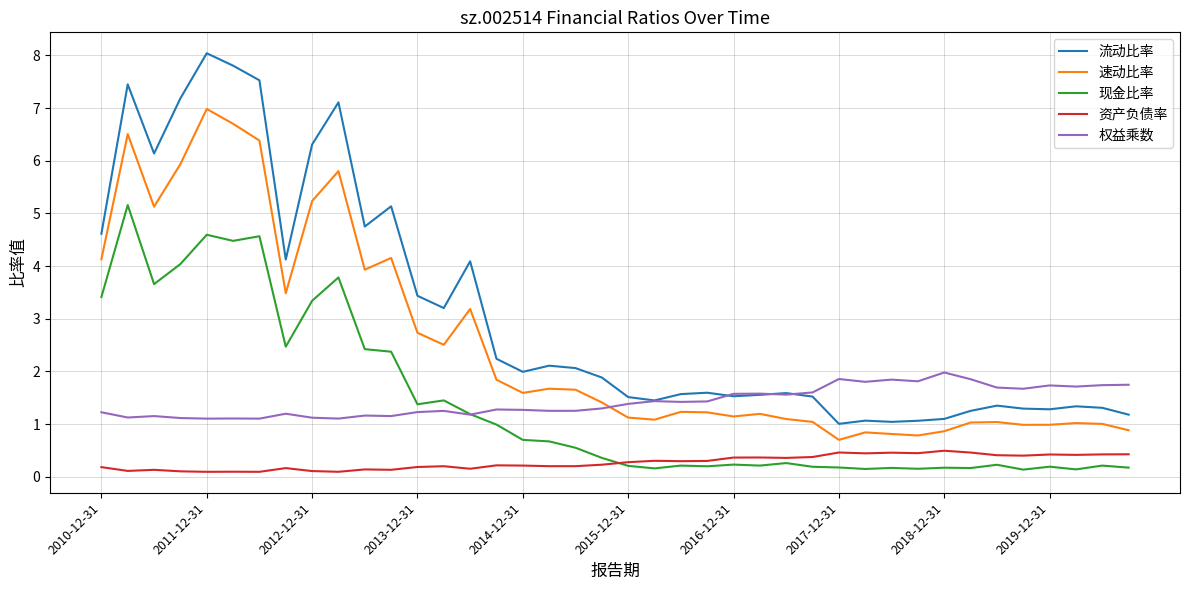

List the series in order of their peak value, highest first.

流动比率, 速动比率, 现金比率, 权益乘数, 资产负债率